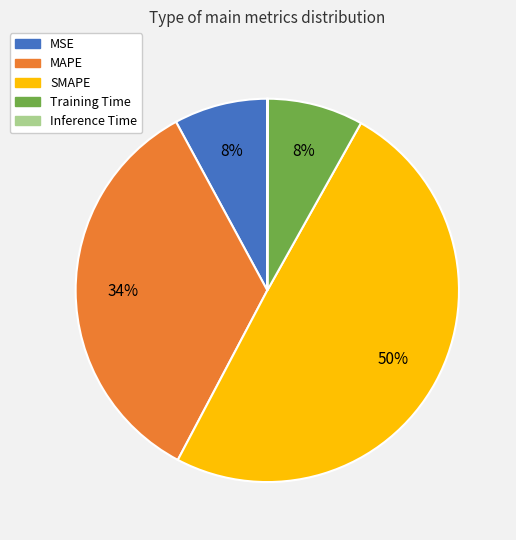

Do MAPE and MSE together represent more than half of the pie?

No